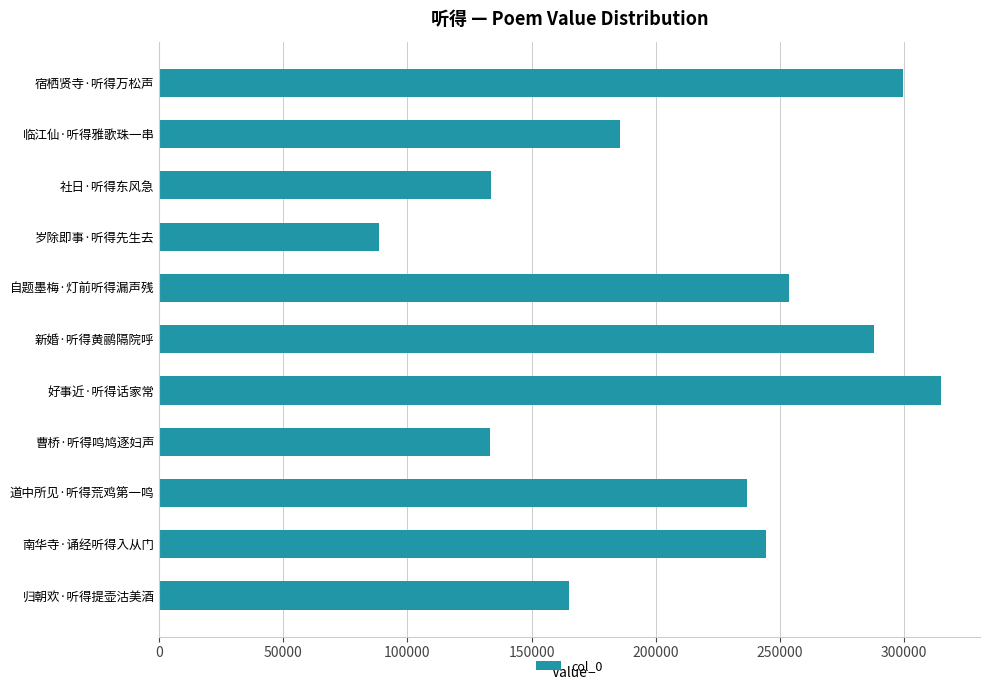

What is the change in value from 道中所见·听得荒鸡第一鸣 to 社日·听得东风急?

-103191